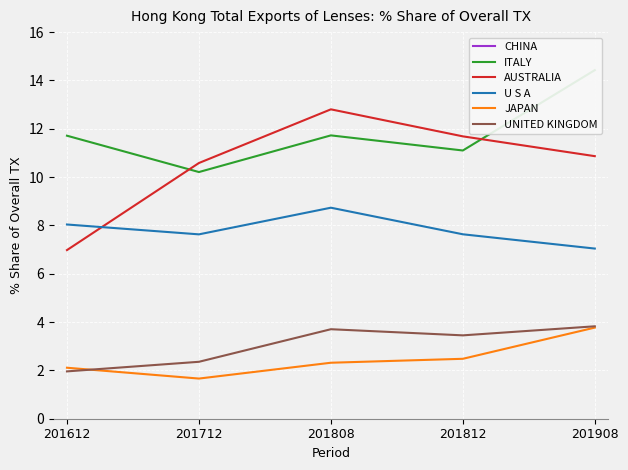

Rank the series by their maximum value, from lowest to highest.

JAPAN, UNITED KINGDOM, U S A, AUSTRALIA, ITALY, CHINA